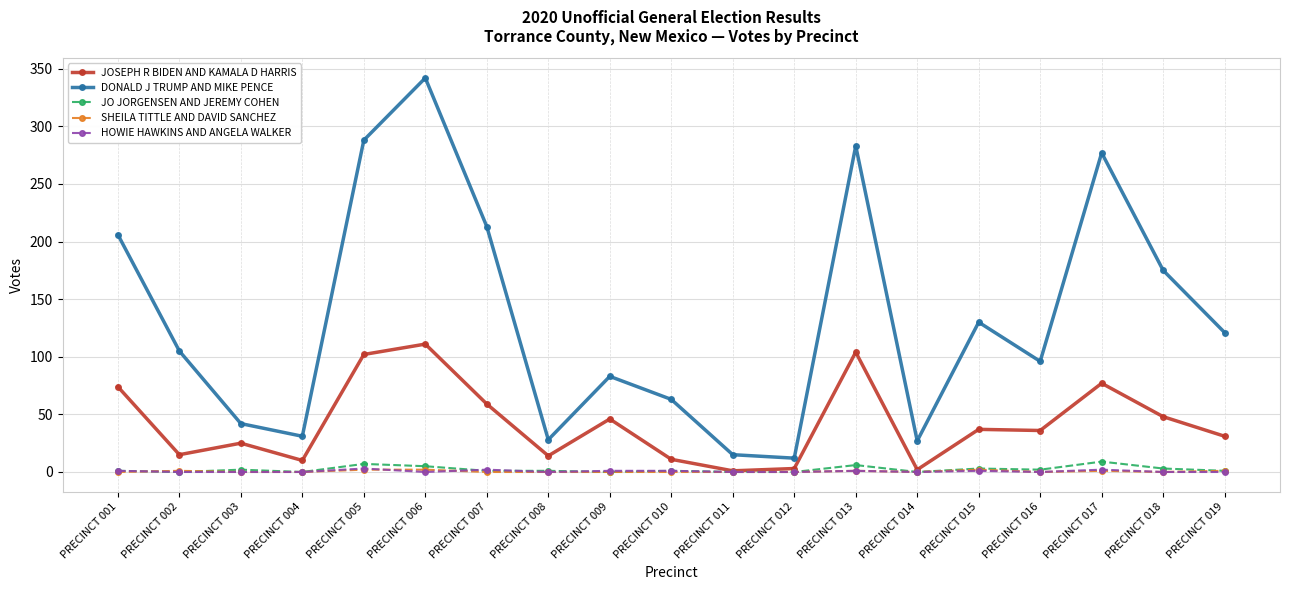

Where is the first local minimum for JOSEPH R BIDEN AND KAMALA D HARRIS?

PRECINCT 002